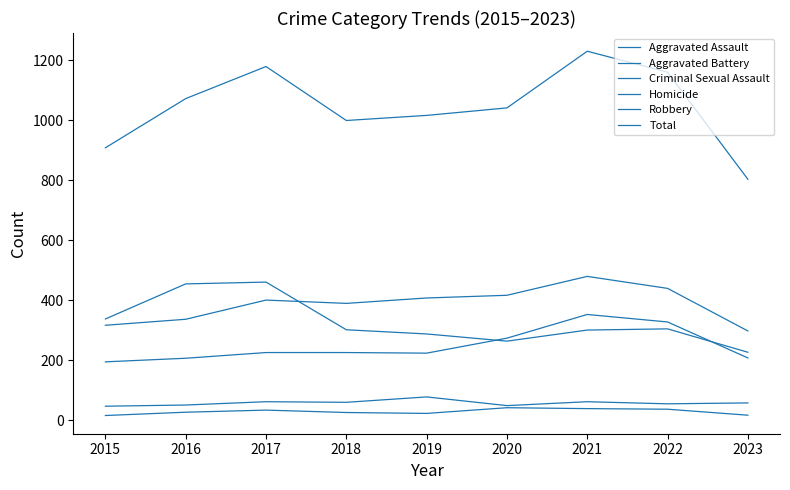

Where is the first local maximum for Criminal Sexual Assault?

2017